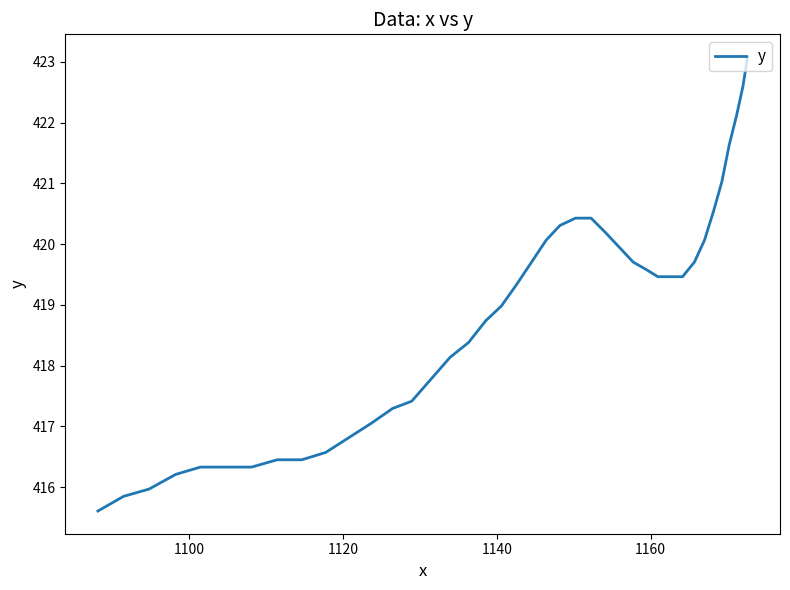

What is the difference between the maximum and minimum values?

7.5